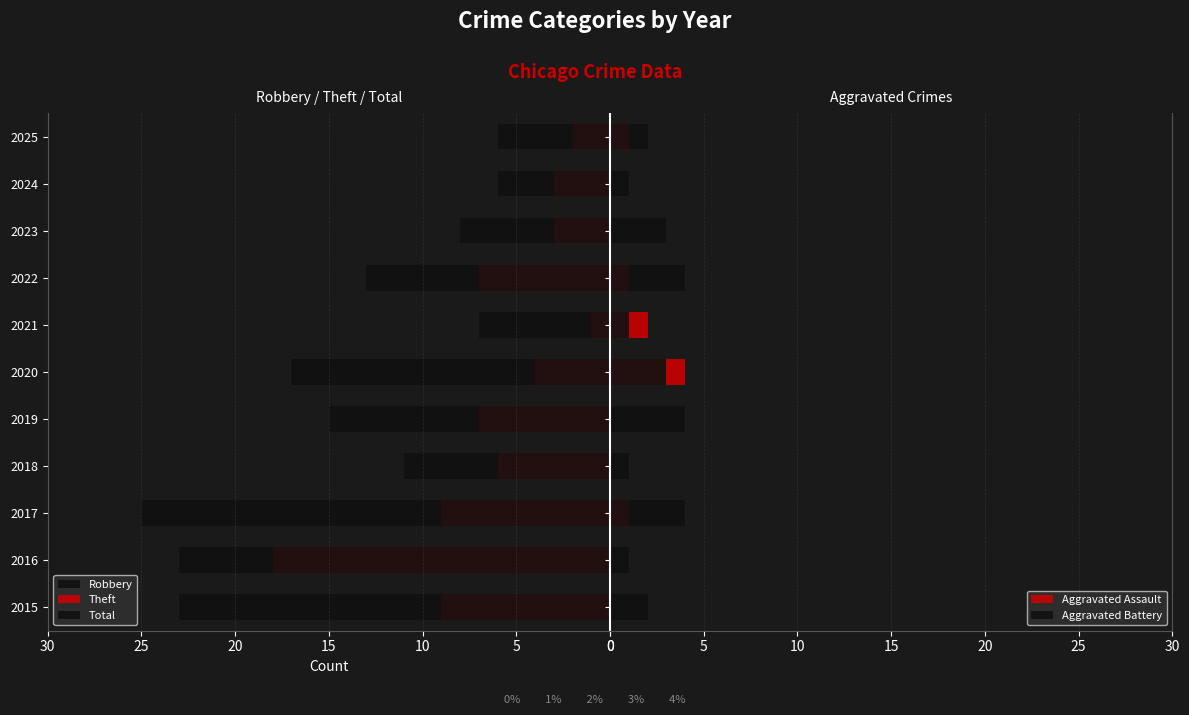

What is the difference between the second highest and second lowest values in the Robbery series?

10